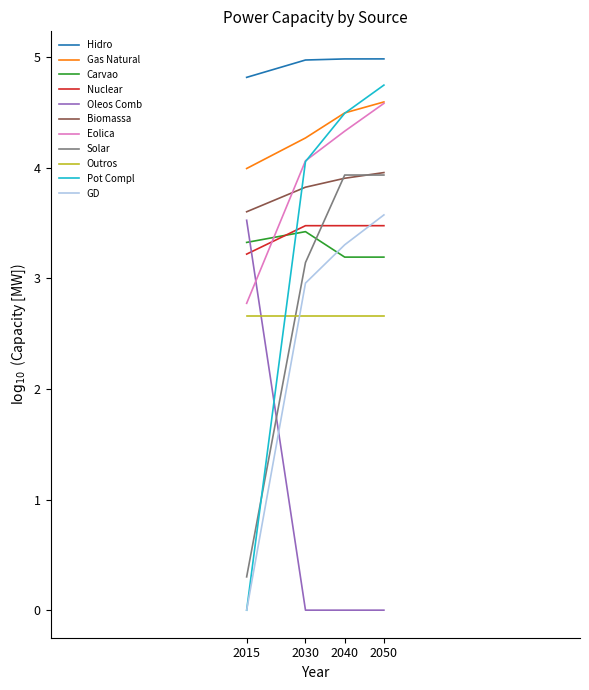

At which category is the sum across all series the highest?

2050